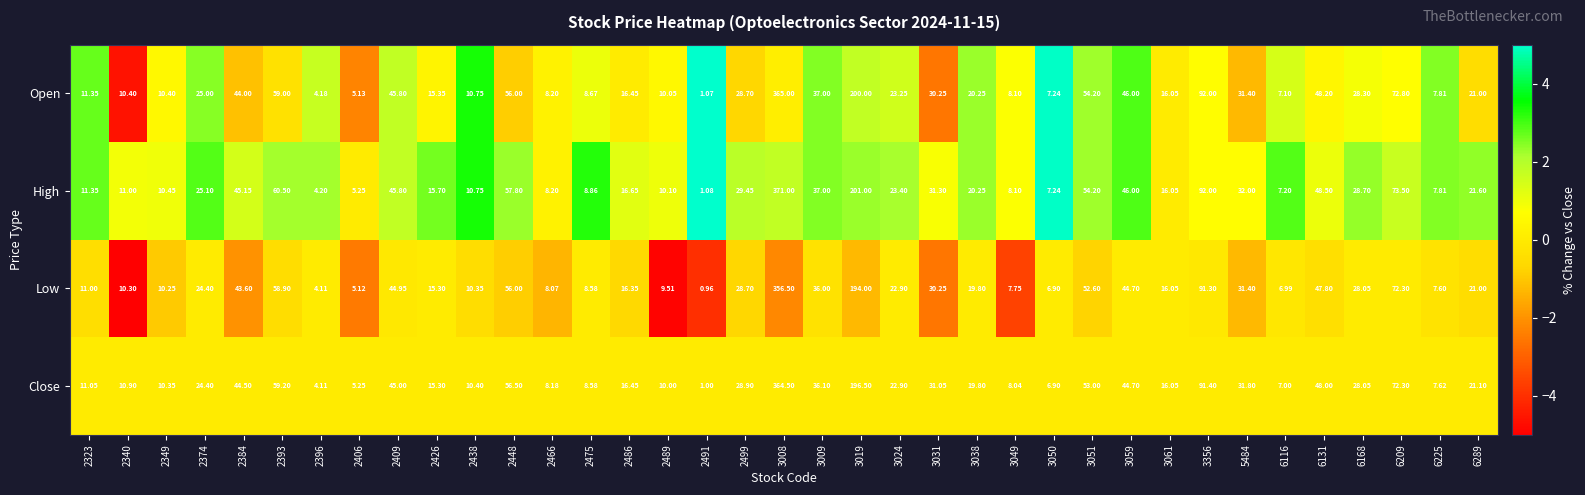

Is the value of High at 6289 greater than the value of Low at 3024?

No